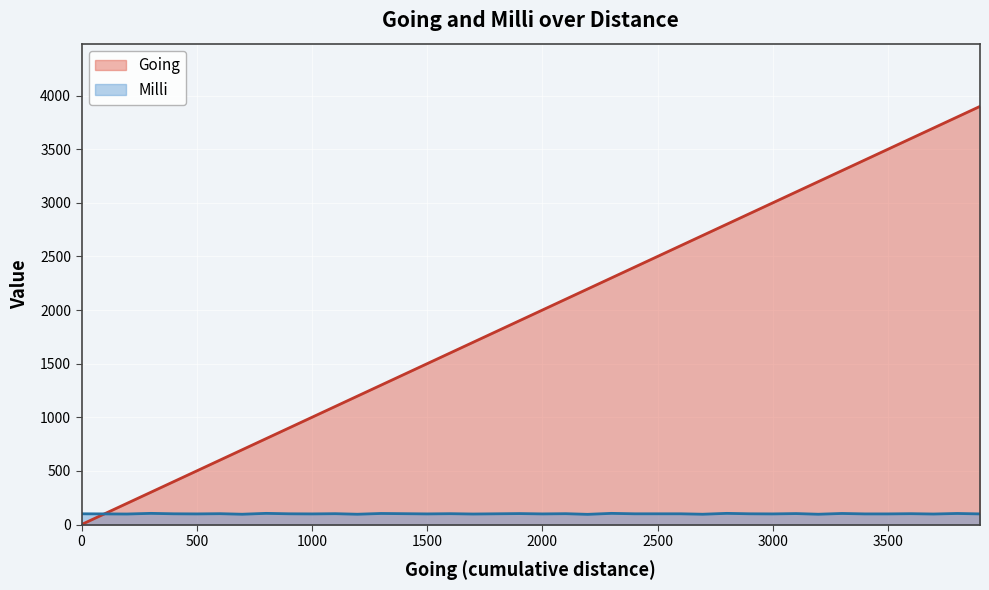

How many categories are shown in the chart?

40